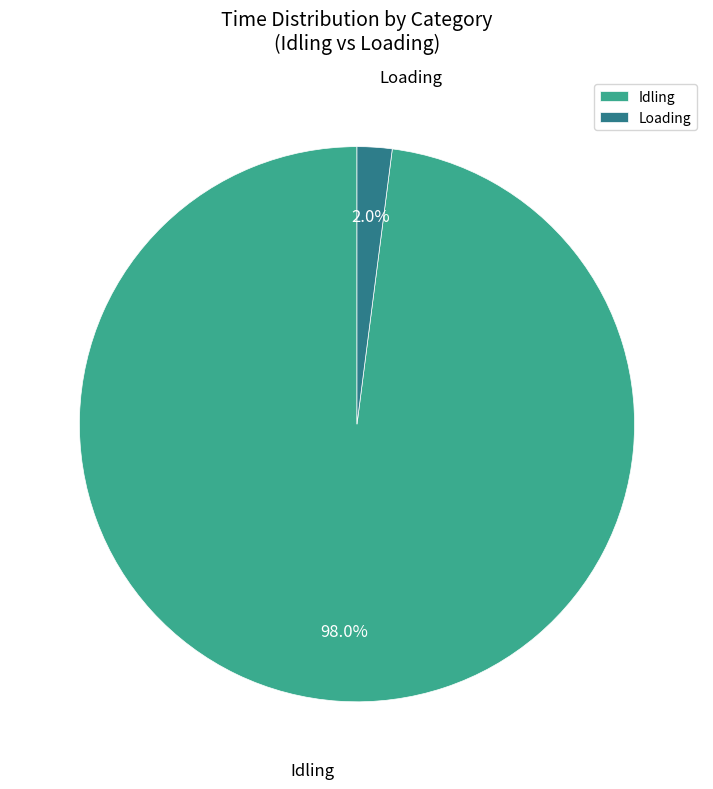

What percentage is the Idling slice, to the nearest percent?

98%